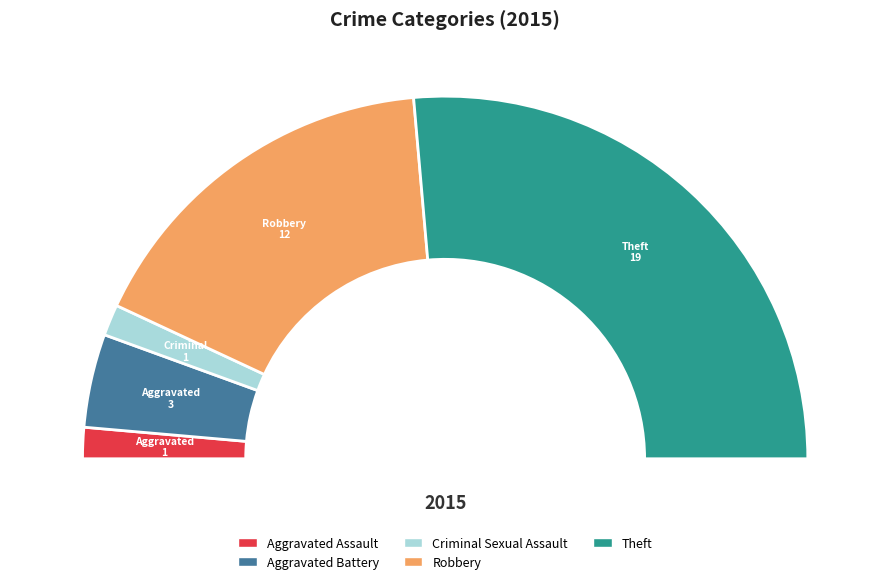

What percentage is the Aggravated Battery slice, to the nearest percent?

8%